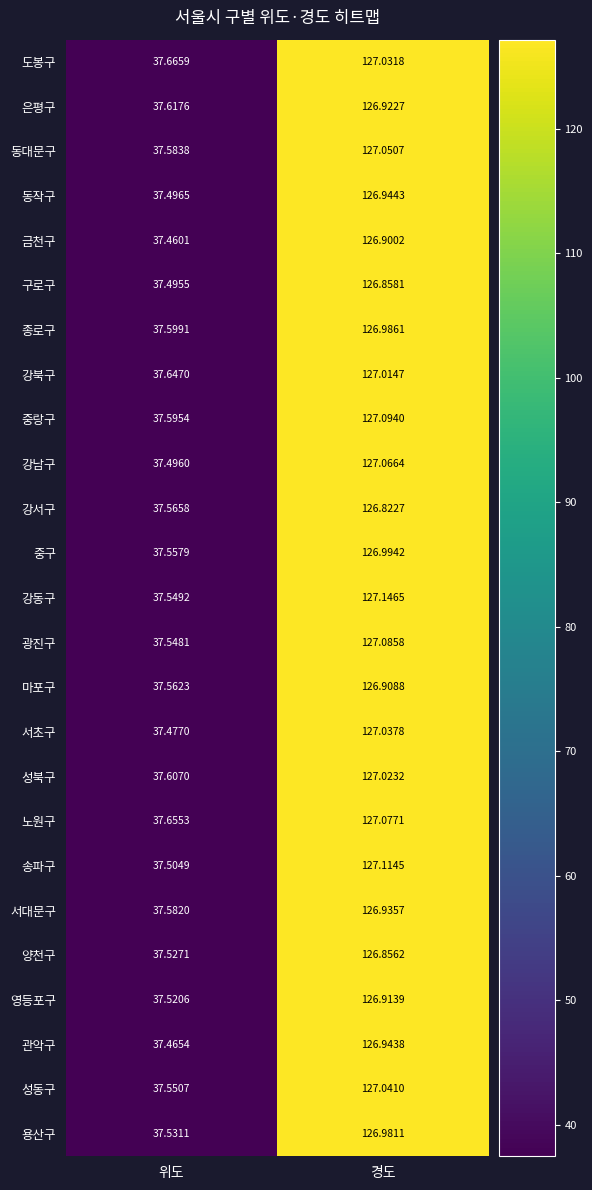

Which category has the lowest value in the 성동구 series?

위도